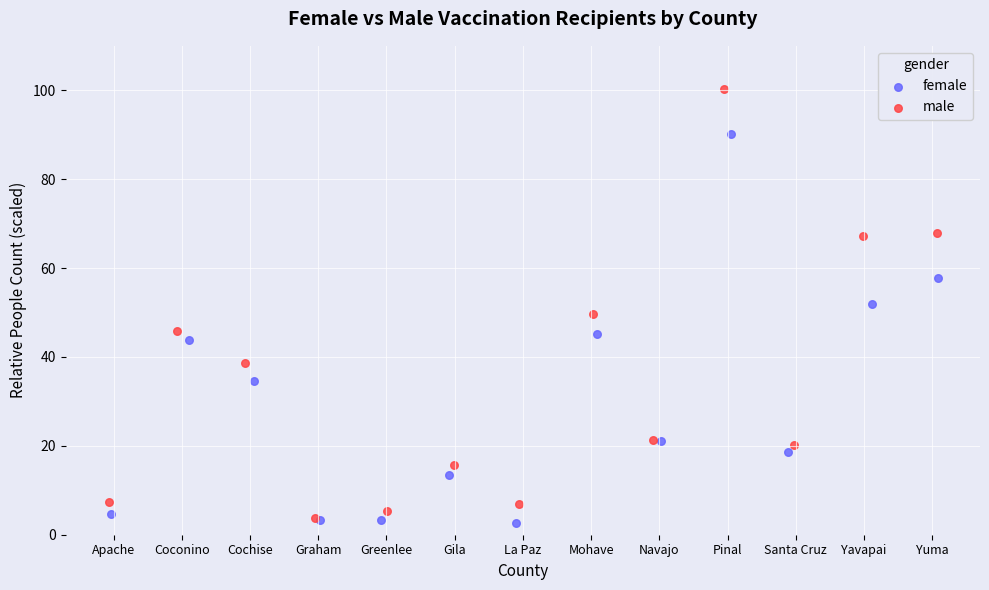

What are all the series names shown in the legend?

female, male